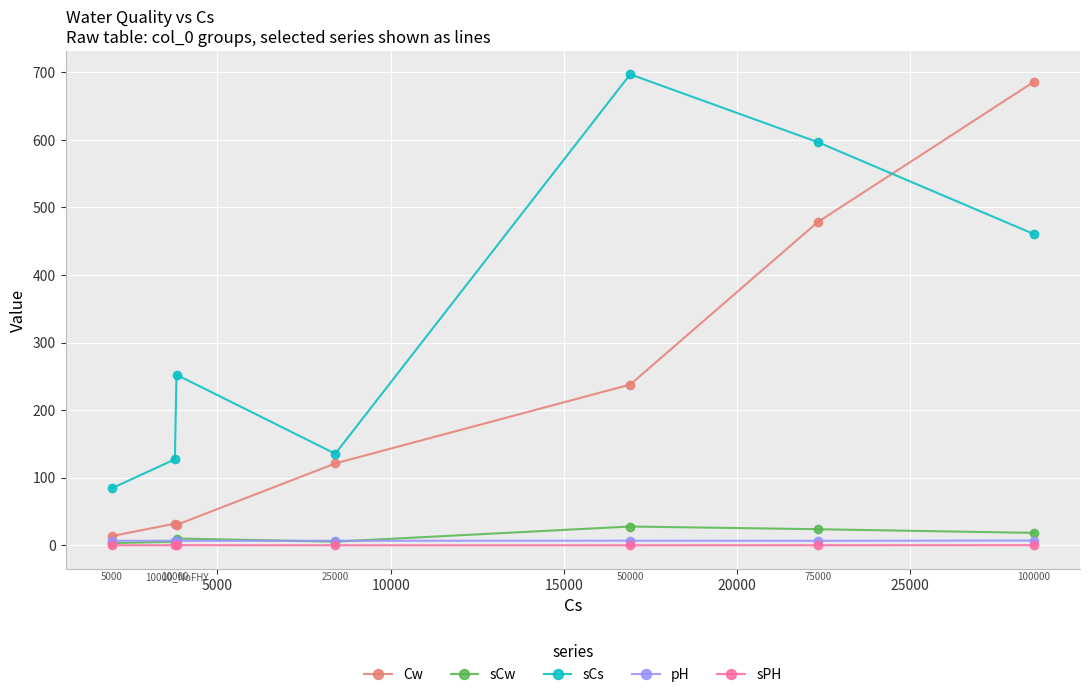

What is the value of the Cw point at the 4th from the left?

121.2